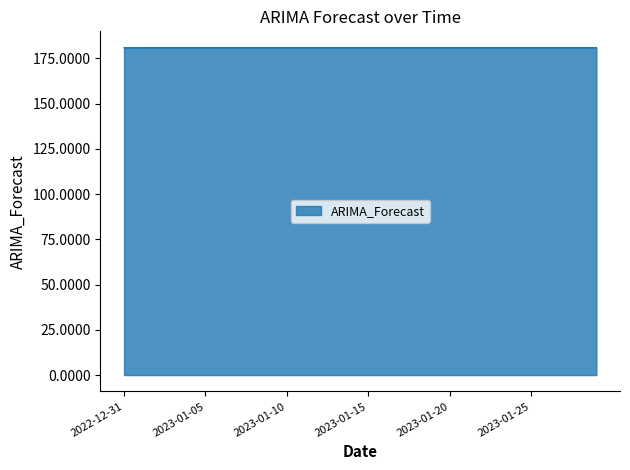

What is the smallest value displayed?

180.9